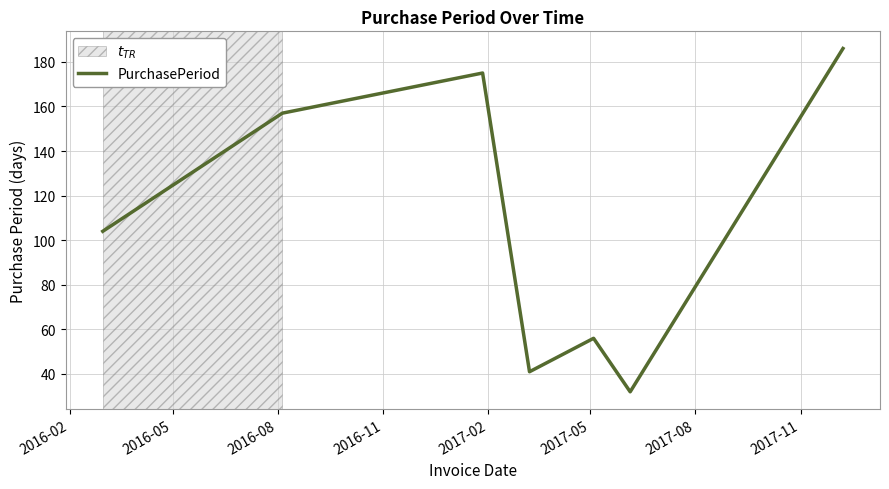

Count the number of categories in the chart.

7